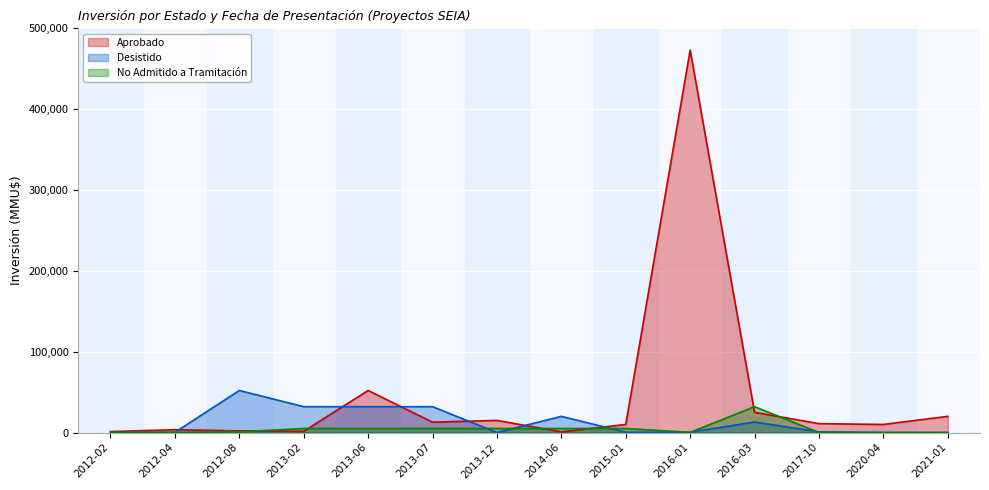

How many distinct data groups are displayed?

3